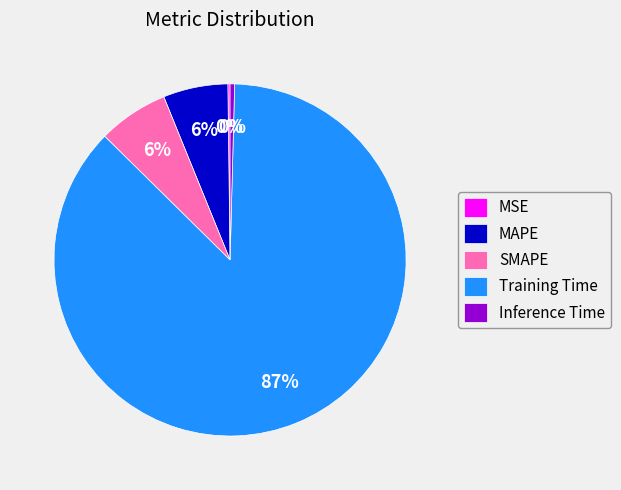

To the nearest percent, what is the average slice percentage?

20%